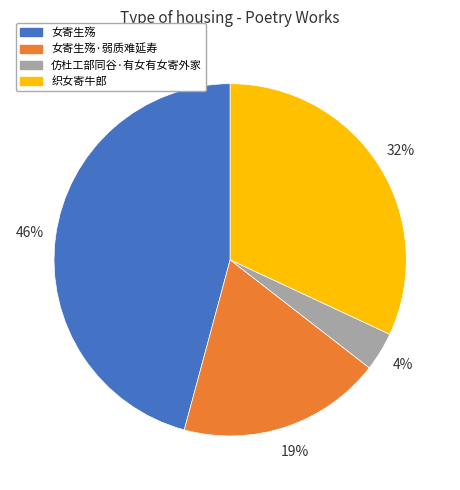

Which has a higher value, 织女寄牛郎 or 女寄生殇?

女寄生殇